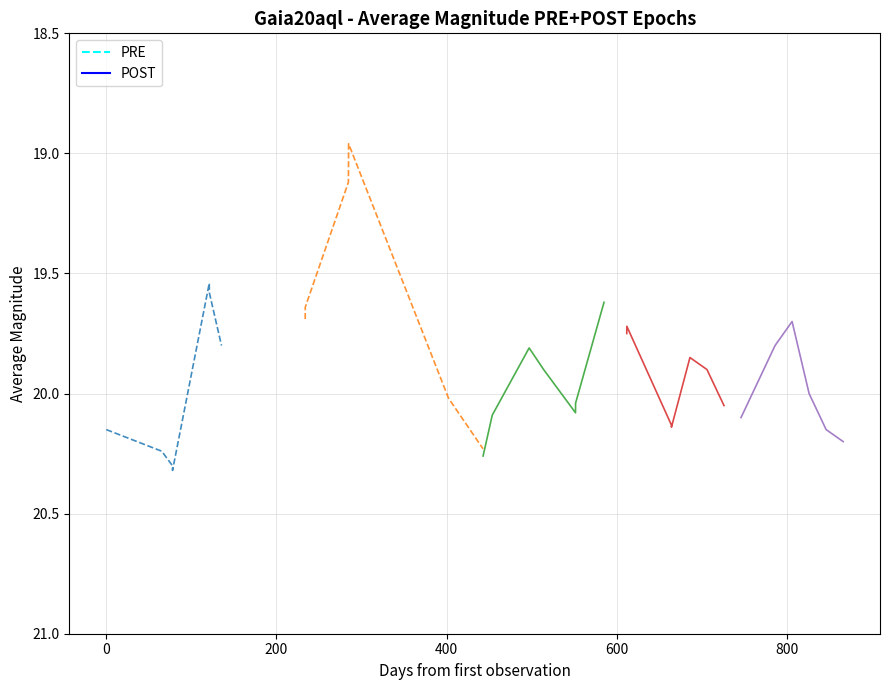

Rank the series by their maximum value, from highest to lowest.

PRE_2014, POST_2015b, PRE_2015a, POST_2016b, POST_2016a